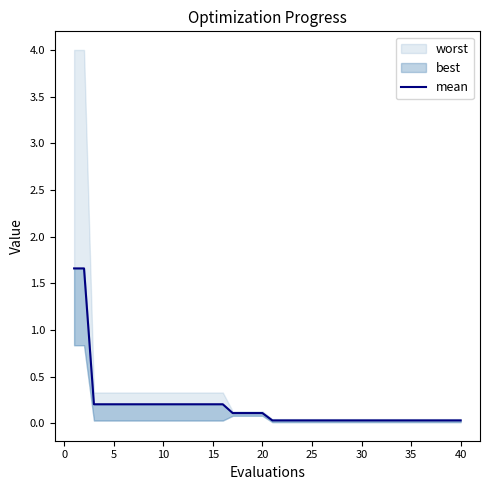

Does the chart display data point markers on the line(s)?

No